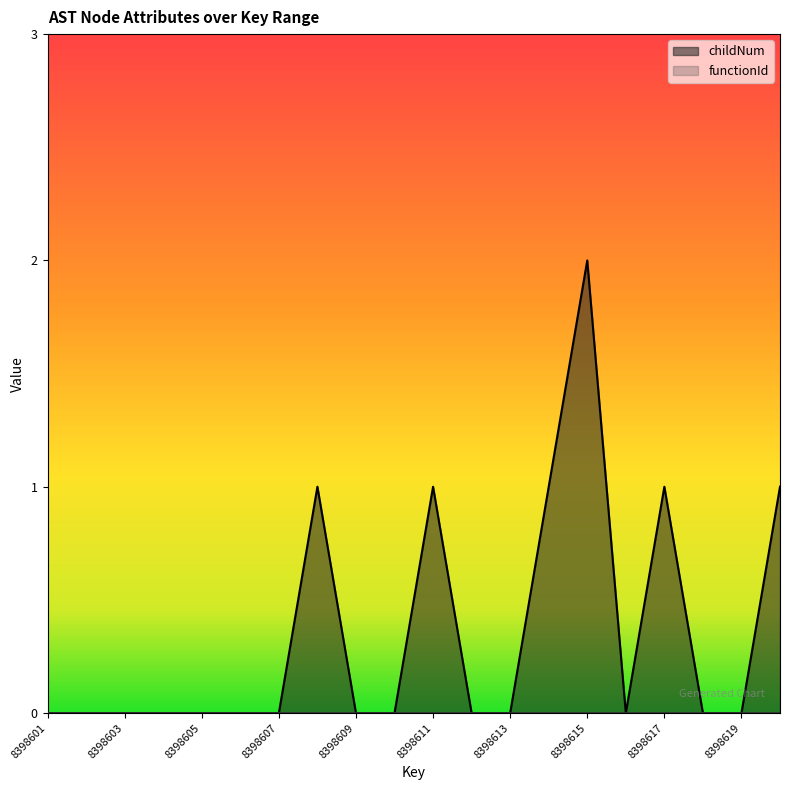

Does the chart display data point markers on the line(s)?

No